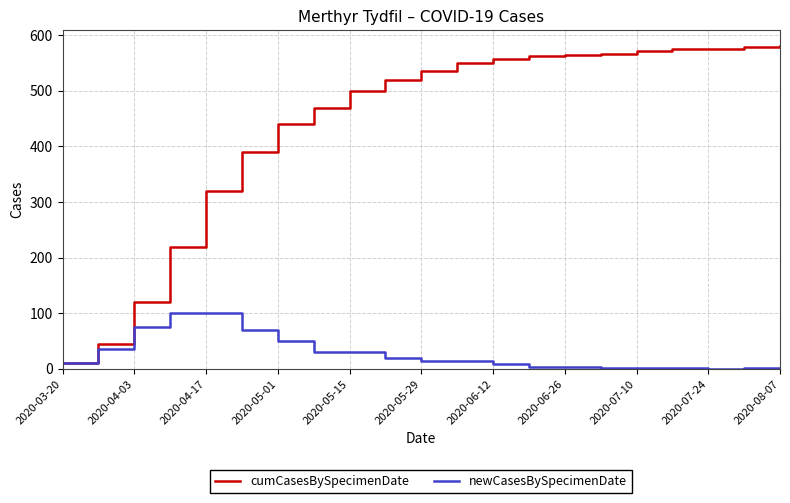

List the series in order of their overall mean, highest first.

cumCasesBySpecimenDate, newCasesBySpecimenDate